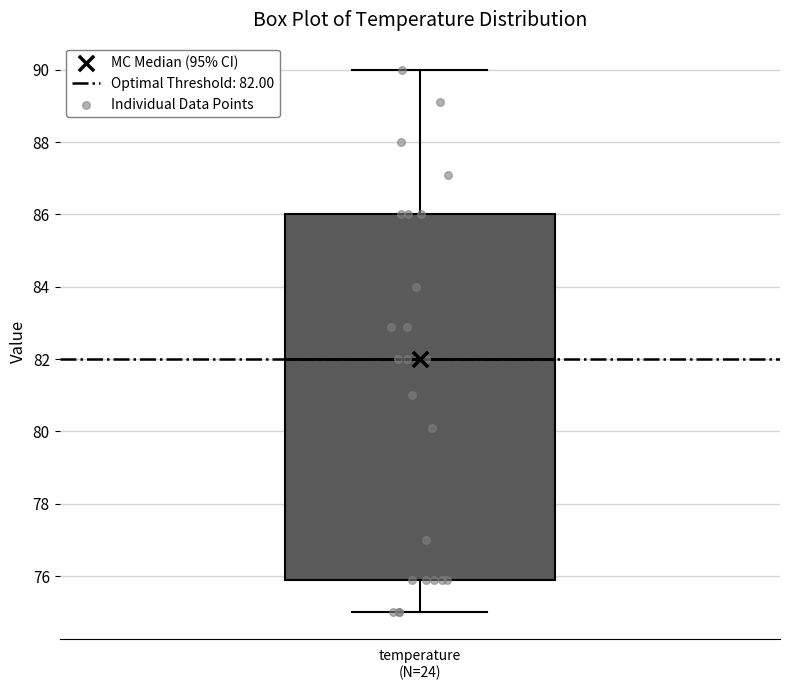

Read this box plot against the y-axis: the position of the median line, the range covered by the box, and the ends of both whiskers. The values are not printed on the chart, so give them approximately, as read against the axis.

median 82, box 76 to 86, whiskers 75 to 90